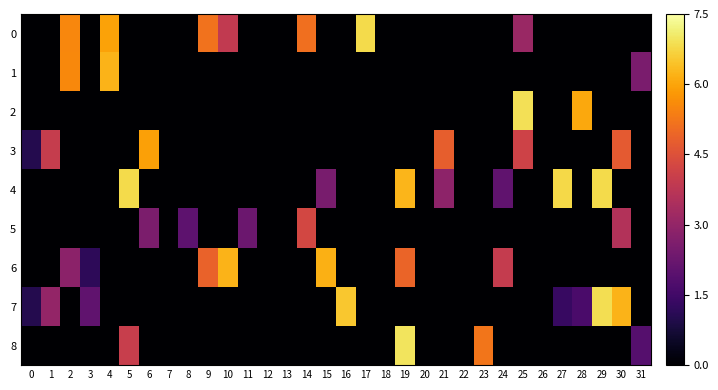

Reading left to right, list all the values displayed in this chart.

0: 0=0.0	1=0.0	2=5.5	3=0.0	4=5.9	5=0.0	6=0.0	7=0.0	8=0.0	9=5.2	10=3.9	11=0.0	12=0.0	13=0.0	14=5.1	15=0.0	16=0.0	17=6.8	18=0.0	19=0.0	20=0.0	21=0.0	22=0.0	23=0.0	24=0.0	25=3.1	26=0.0	27=0.0	28=0.0	29=0.0	30=0.0	31=0.0
1: 0=0.0	1=0.0	2=5.6	3=0.0	4=6.2	5=0.0	6=0.0	7=0.0	8=0.0	9=0.0	10=0.0	11=0.0	12=0.0	13=0.0	14=0.0	15=0.0	16=0.0	17=0.0	18=0.0	19=0.0	20=0.0	21=0.0	22=0.0	23=0.0	24=0.0	25=0.0	26=0.0	27=0.0	28=0.0	29=0.0	30=0.0	31=2.5
2: 0=0.0	1=0.0	2=0.0	3=0.0	4=0.0	5=0.0	6=0.0	7=0.0	8=0.0	9=0.0	10=0.0	11=0.0	12=0.0	13=0.0	14=0.0	15=0.0	16=0.0	17=0.0	18=0.0	19=0.0	20=0.0	21=0.0	22=0.0	23=0.0	24=0.0	25=6.9	26=0.0	27=0.0	28=6.1	29=0.0	30=0.0	31=0.0
3: 0=1.0	1=4.0	2=0.0	3=0.0	4=0.0	5=0.0	6=5.9	7=0.0	8=0.0	9=0.0	10=0.0	11=0.0	12=0.0	13=0.0	14=0.0	15=0.0	16=0.0	17=0.0	18=0.0	19=0.0	20=0.0	21=4.8	22=0.0	23=0.0	24=0.0	25=4.1	26=0.0	27=0.0	28=0.0	29=0.0	30=4.7	31=0.0
4: 0=0.0	1=0.0	2=0.0	3=0.0	4=0.0	5=6.8	6=0.0	7=0.0	8=0.0	9=0.0	10=0.0	11=0.0	12=0.0	13=0.0	14=0.0	15=2.5	16=0.0	17=0.0	18=0.0	19=6.3	20=0.0	21=2.9	22=0.0	23=0.0	24=2.1	25=0.0	26=0.0	27=6.8	28=0.0	29=6.8	30=0.0	31=0.0
5: 0=0.0	1=0.0	2=0.0	3=0.0	4=0.0	5=0.0	6=2.6	7=0.0	8=2.0	9=0.0	10=0.0	11=2.3	12=0.0	13=0.0	14=4.3	15=0.0	16=0.0	17=0.0	18=0.0	19=0.0	20=0.0	21=0.0	22=0.0	23=0.0	24=0.0	25=0.0	26=0.0	27=0.0	28=0.0	29=0.0	30=3.6	31=0.0
6: 0=0.0	1=0.0	2=2.9	3=1.2	4=0.0	5=0.0	6=0.0	7=0.0	8=0.0	9=4.9	10=6.2	11=0.0	12=0.0	13=0.0	14=0.0	15=6.2	16=0.0	17=0.0	18=0.0	19=4.9	20=0.0	21=0.0	22=0.0	23=0.0	24=4.0	25=0.0	26=0.0	27=0.0	28=0.0	29=0.0	30=0.0	31=0.0
7: 0=1.0	1=3.0	2=0.0	3=2.1	4=0.0	5=0.0	6=0.0	7=0.0	8=0.0	9=0.0	10=0.0	11=0.0	12=0.0	13=0.0	14=0.0	15=0.0	16=6.5	17=0.0	18=0.0	19=0.0	20=0.0	21=0.0	22=0.0	23=0.0	24=0.0	25=0.0	26=0.0	27=1.3	28=1.6	29=6.9	30=6.2	31=0.0
8: 0=0.0	1=0.0	2=0.0	3=0.0	4=0.0	5=4.0	6=0.0	7=0.0	8=0.0	9=0.0	10=0.0	11=0.0	12=0.0	13=0.0	14=0.0	15=0.0	16=0.0	17=0.0	18=0.0	19=7.0	20=0.0	21=0.0	22=0.0	23=5.2	24=0.0	25=0.0	26=0.0	27=0.0	28=0.0	29=0.0	30=0.0	31=1.9